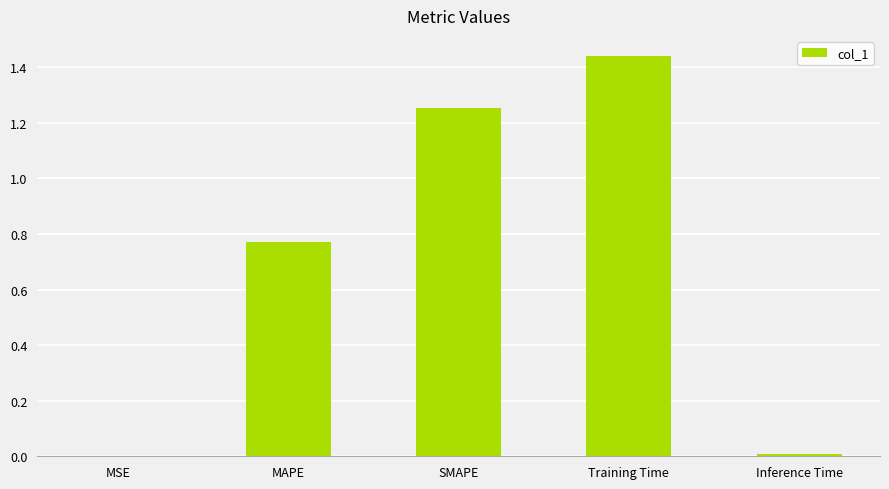

Count the number of data series in this chart.

1